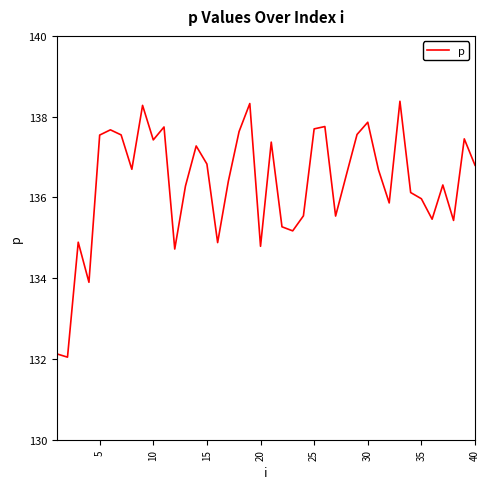

How many interior local valleys (lower than both neighbors) does the data have?

12